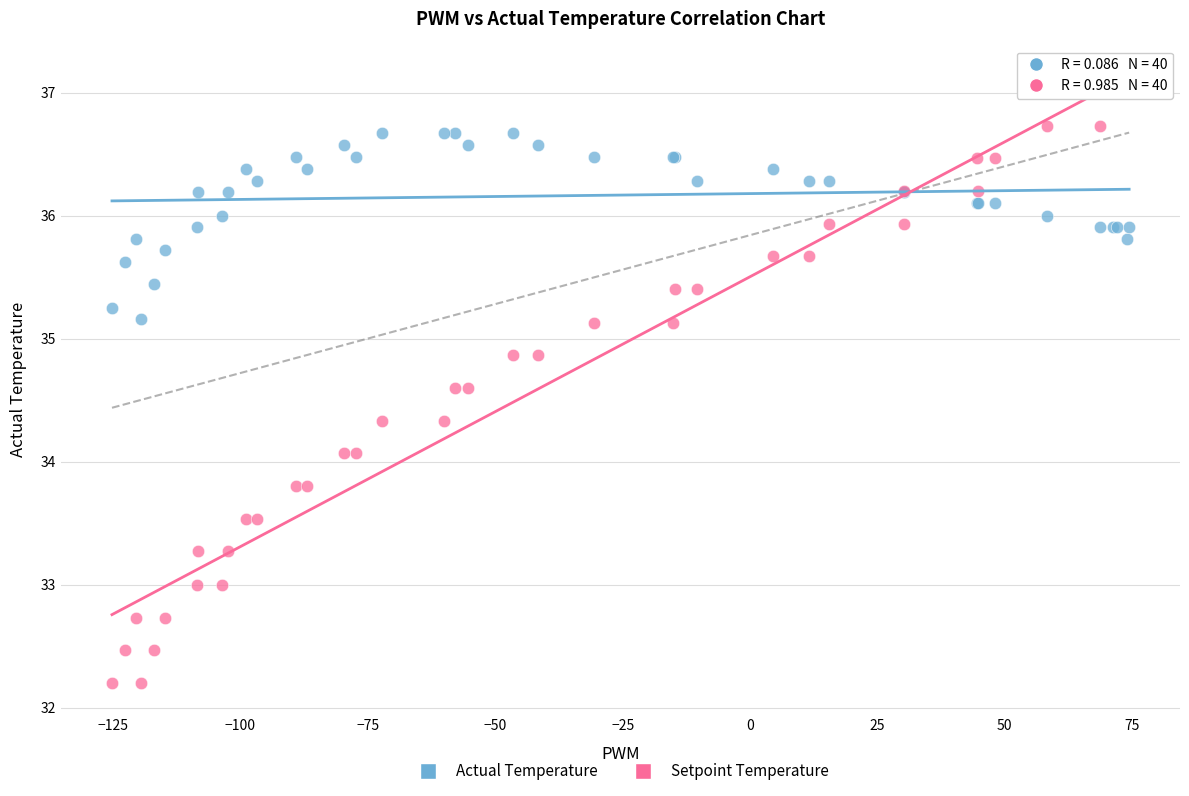

What is the X range (max minus min) for the scatter plot?

199.6